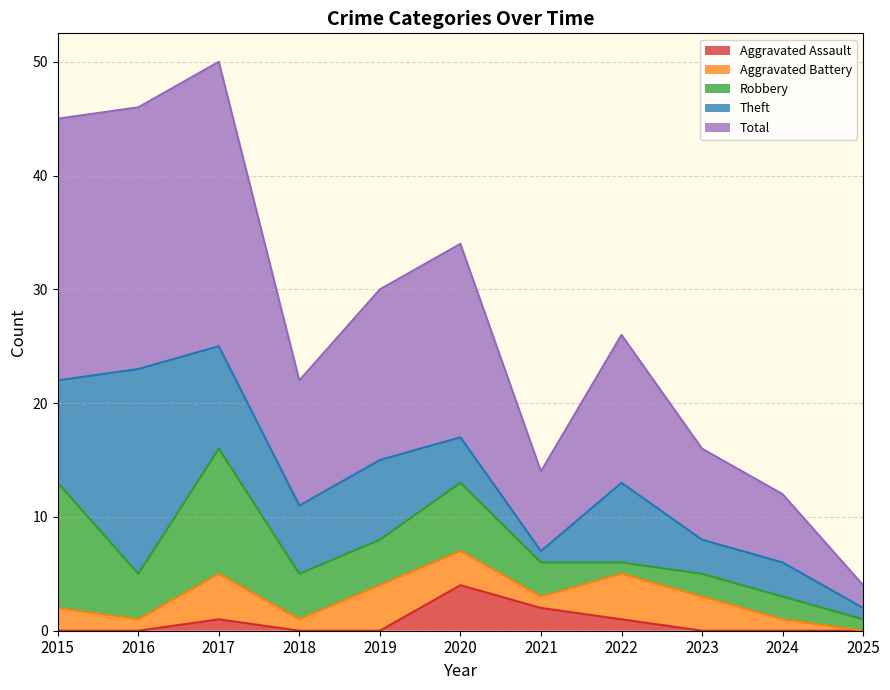

At 2023, list the series in order from smallest to largest.

Aggravated Assault, Robbery, Aggravated Battery, Theft, Total